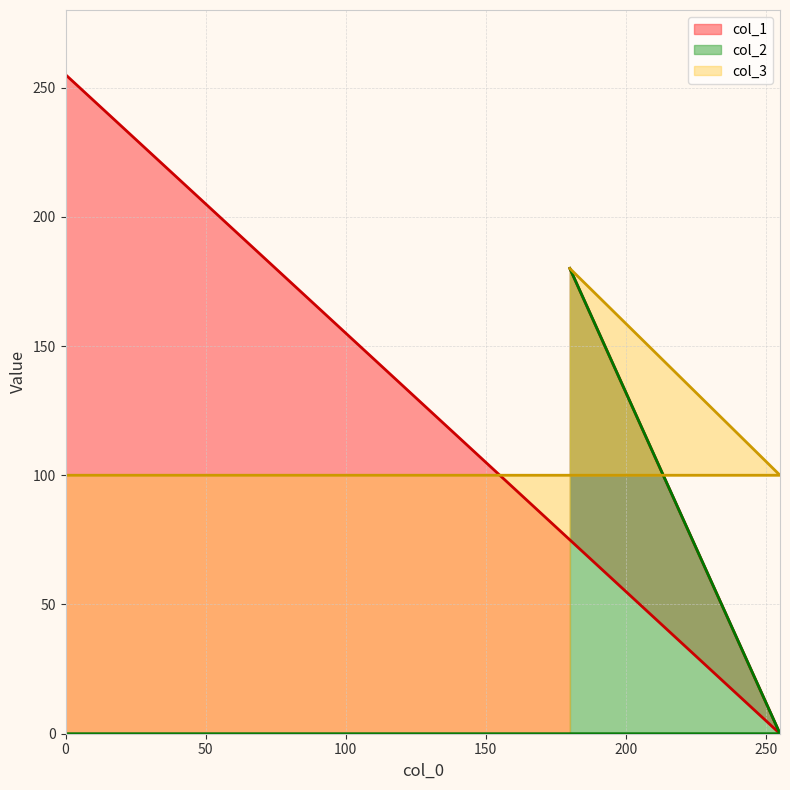

The col_3 series shows 100 at 0. True or false?

True